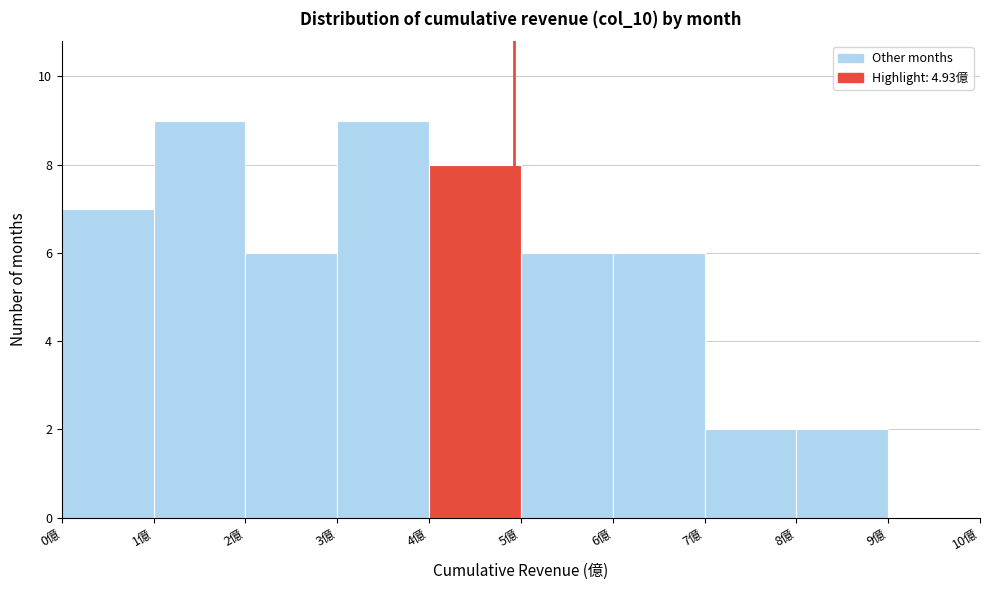

Reading left to right, transcribe this chart: for each bar, give the range it covers on the x-axis and its height. The values are not printed on the chart, so give them approximately, as read against the axis.

0 to 1: 7
1 to 2: 9
2 to 3: 6
3 to 4: 9
4 to 5: 8
5 to 6: 6
6 to 7: 6
7 to 8: 2
8 to 9: 2
9 to 10: 0